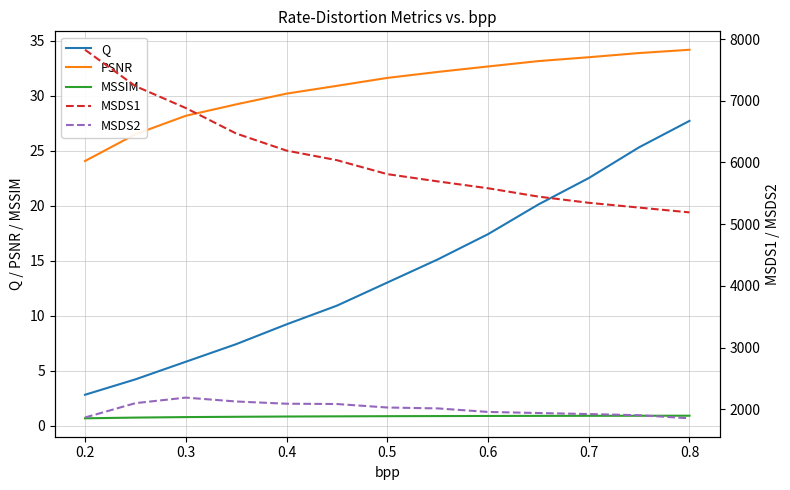

Rank the series by their maximum value, from highest to lowest.

MSDS1, MSDS2, PSNR, Q, MSSIM